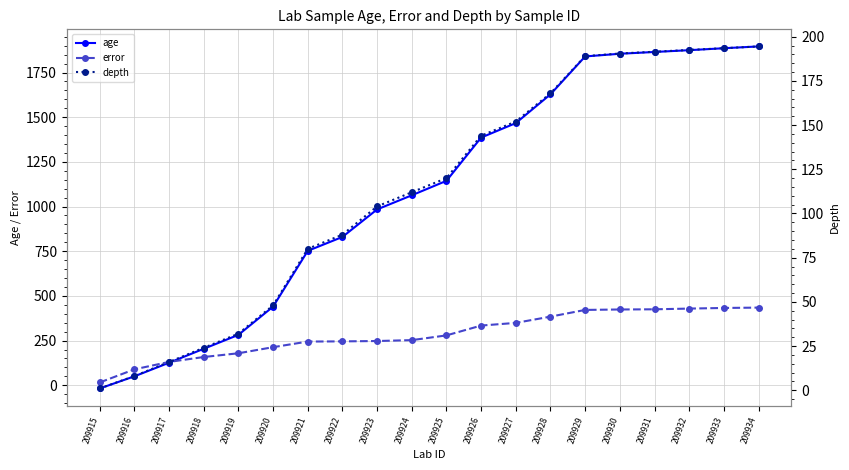

How many intersections are there between error and age?

1